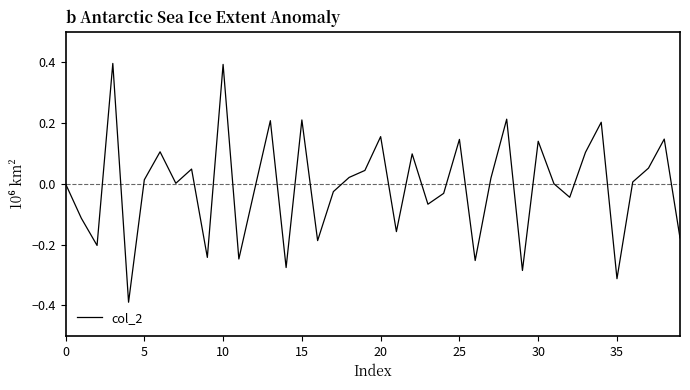

What is the maximum value shown in the chart?

0.4